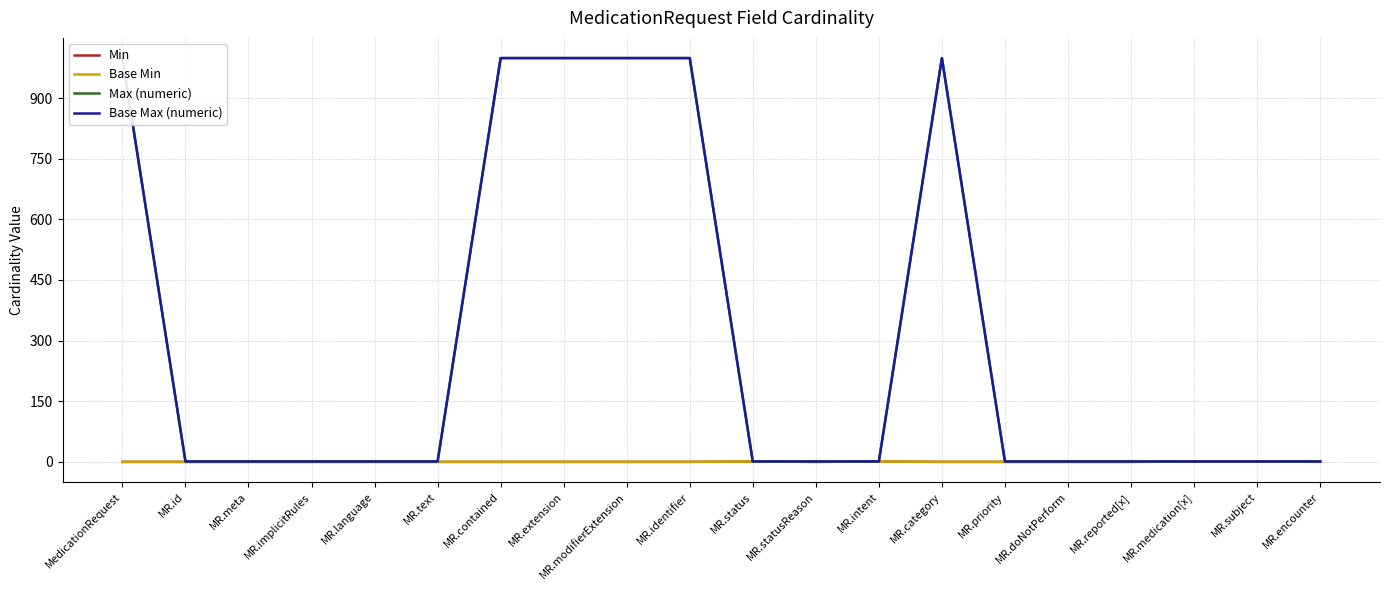

Reading right to left, extract all data points from this chart.

Min: 1	1	1	0	0	0	0	1	0	1	0	0	0	0	0	0	0	0	0	0
Base Min: 0	1	1	0	0	0	0	1	0	1	0	0	0	0	0	0	0	0	0	0
Max (numeric): 1	1	1	1	1	1	999	1	1	1	999	999	999	999	1	1	1	1	1	999
Base Max (numeric): 1	1	1	1	1	1	999	1	1	1	999	999	999	999	1	1	1	1	1	999